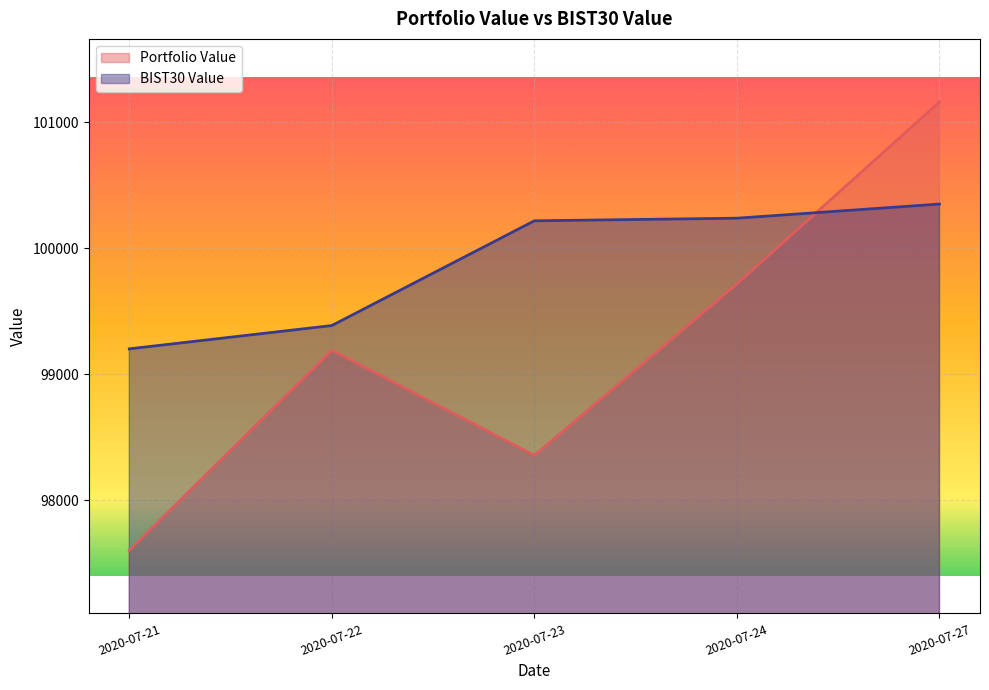

Reading left to right, transcribe all the data shown in this chart.

Portfolio Value: 2020-07-21=97602.1	2020-07-22=99189.9	2020-07-23=98355.5	2020-07-24=99716.1	2020-07-27=101159.6
BIST30 Value: 2020-07-21=99200.9	2020-07-22=99385.6	2020-07-23=100216.5	2020-07-24=100237.1	2020-07-27=100349.4